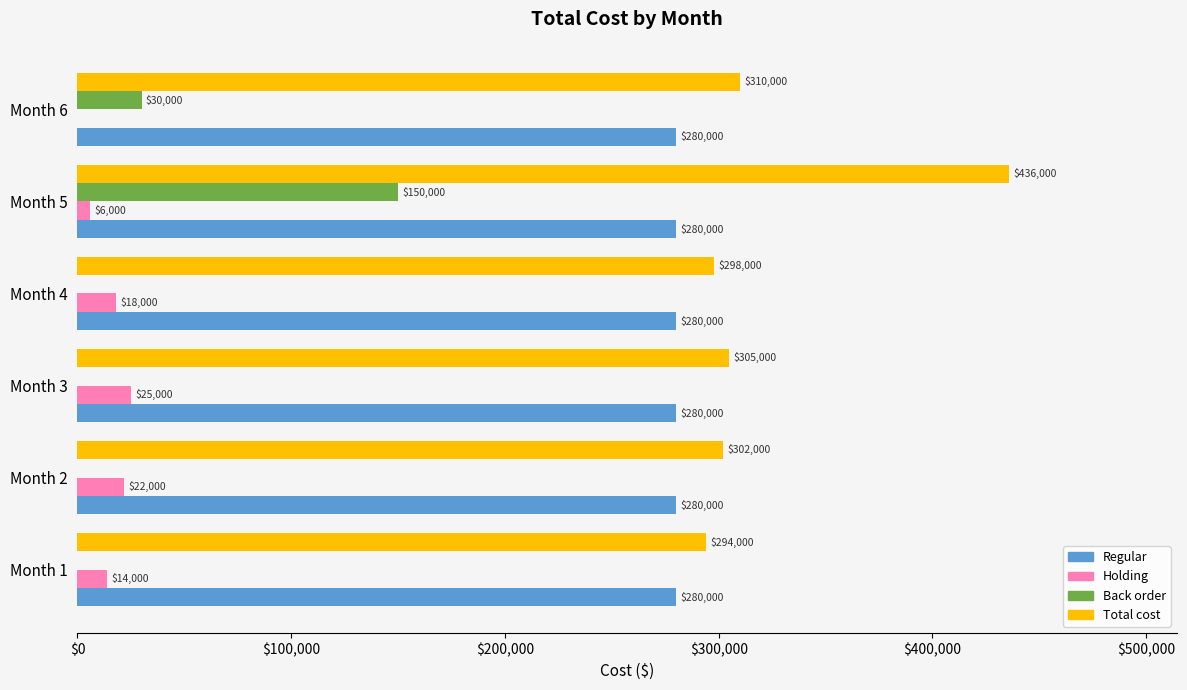

What are all the series names shown in the legend?

Regular, Holding, Back order, Total cost